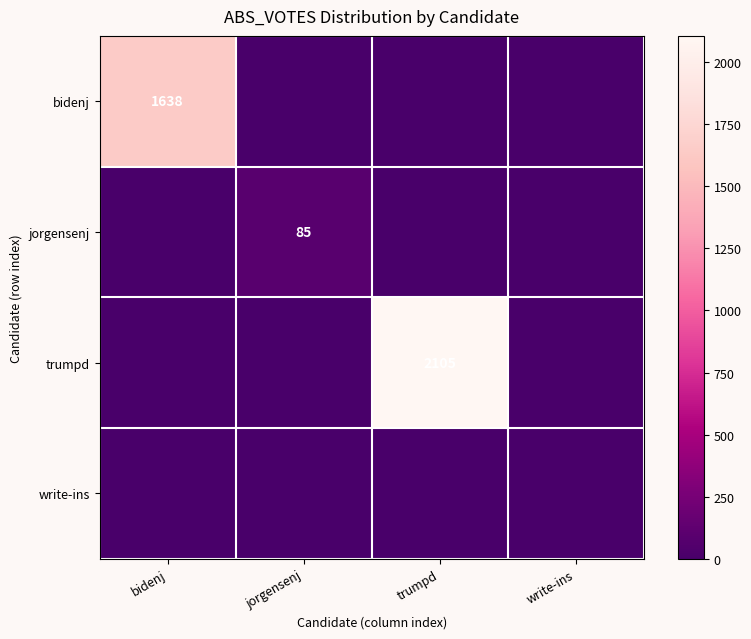

Is it true that trumpd equals 2105 at trumpd?

True